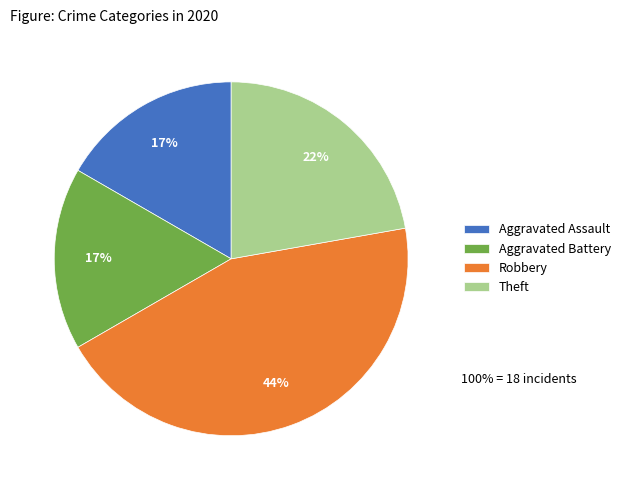

True or false: Aggravated Battery accounts for 17% of the total.

True